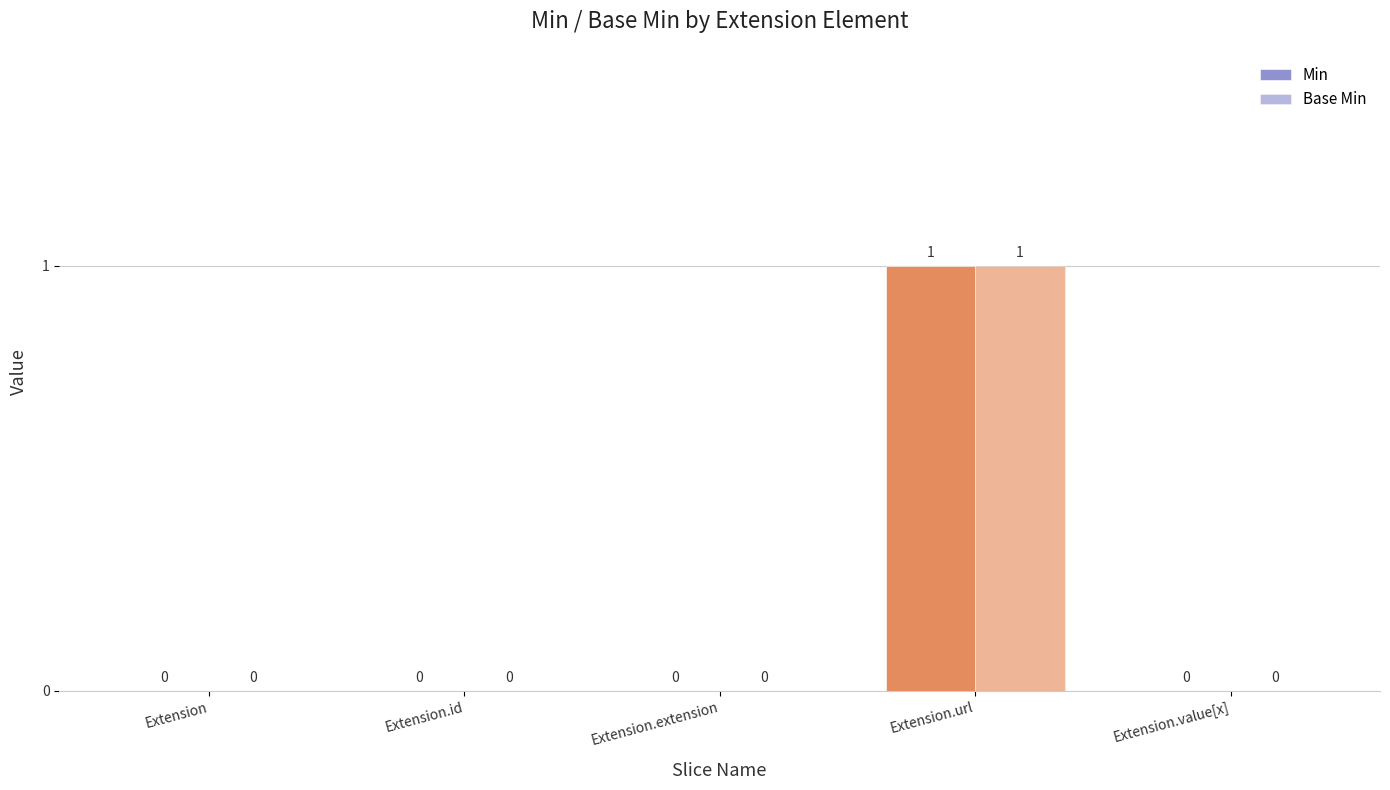

How many groups of bars are there?

5